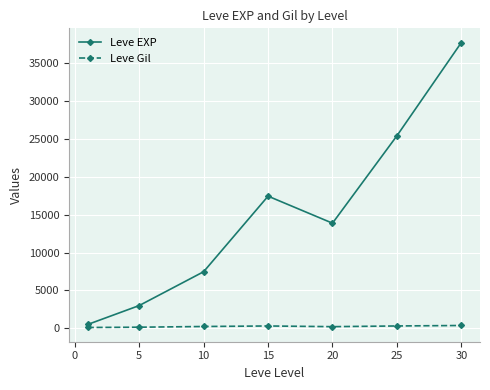

In Leve EXP, how many points are lower than both neighbors (excluding endpoints)?

1